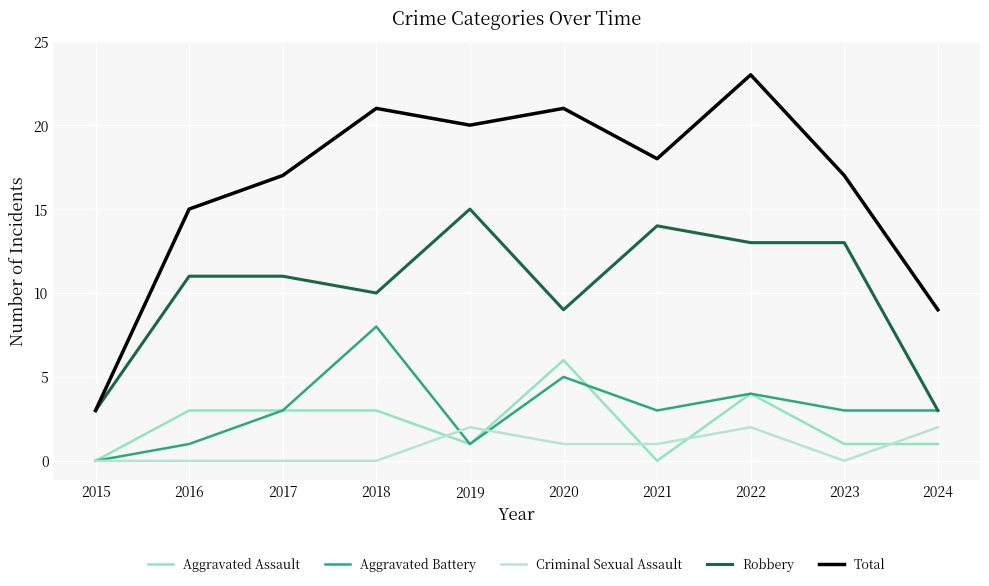

The value of Aggravated Battery at 2018 is 3. True or false?

False